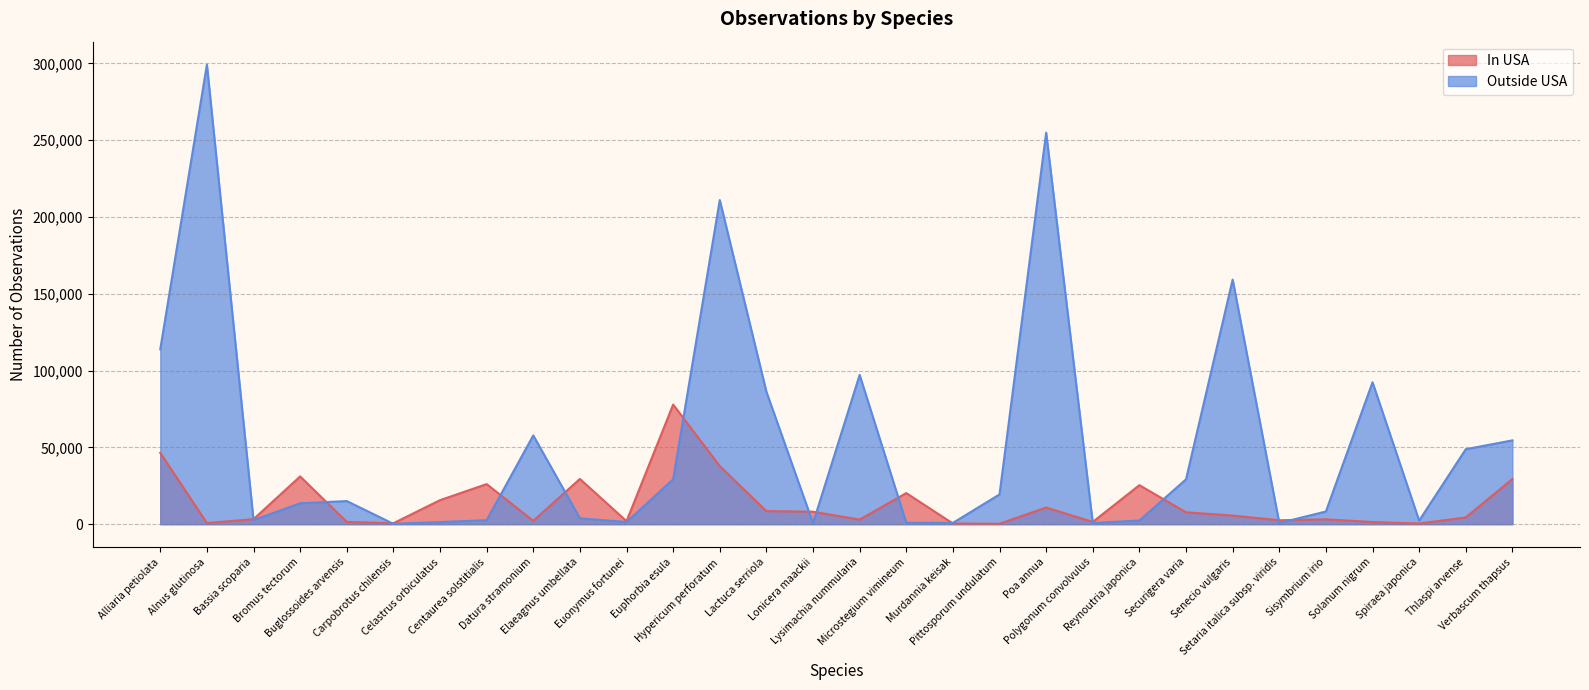

Reading right to left, what are all the values shown in this chart?

In USA: Verbascum thapsus=29415	Thlaspi arvense=4388	Spiraea japonica=413	Solanum nigrum=1396	Sisymbrium irio=3155	Setaria italica subsp. viridis=2535	Senecio vulgaris=5592	Securigera varia=7716	Reynoutria japonica=25392	Polygonum convolvulus=1463	Poa annua=10842	Pittosporum undulatum=237	Murdannia keisak=444	Microstegium vimineum=20229	Lysimachia nummularia=2981	Lonicera maackii=8119	Lactuca serriola=8520	Hypericum perforatum=37808	Euphorbia esula=77878	Euonymus fortunei=1943	Elaeagnus umbellata=29458	Datura stramonium=2155	Centaurea solstitialis=26088	Celastrus orbiculatus=15634	Carpobrotus chilensis=597	Buglossoides arvensis=1473	Bromus tectorum=31086	Bassia scoparia=3244	Alnus glutinosa=720	Alliaria petiolata=46453
Outside USA: Verbascum thapsus=54562	Thlaspi arvense=48819	Spiraea japonica=2328	Solanum nigrum=92402	Sisymbrium irio=8247	Setaria italica subsp. viridis=755	Senecio vulgaris=159264	Securigera varia=29196	Reynoutria japonica=2385	Polygonum convolvulus=766	Poa annua=254957	Pittosporum undulatum=19372	Murdannia keisak=836	Microstegium vimineum=931	Lysimachia nummularia=97190	Lonicera maackii=641	Lactuca serriola=86237	Hypericum perforatum=211060	Euphorbia esula=29201	Euonymus fortunei=1383	Elaeagnus umbellata=3831	Datura stramonium=57788	Centaurea solstitialis=2578	Celastrus orbiculatus=1387	Carpobrotus chilensis=208	Buglossoides arvensis=15042	Bromus tectorum=13586	Bassia scoparia=2624	Alnus glutinosa=299243	Alliaria petiolata=113875